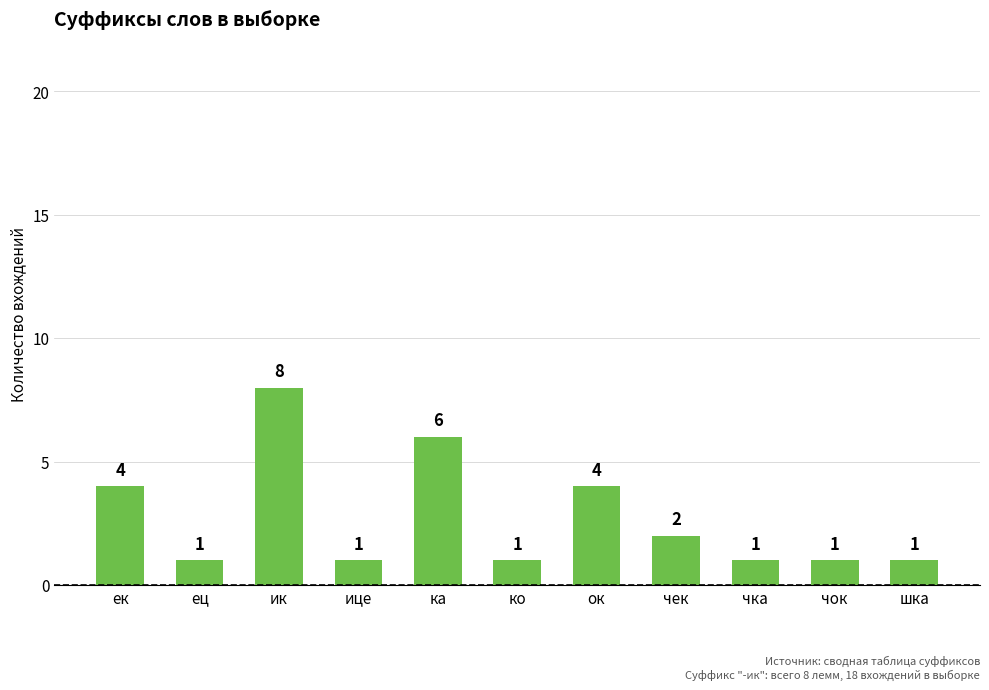

What is the maximum value shown in the chart?

8